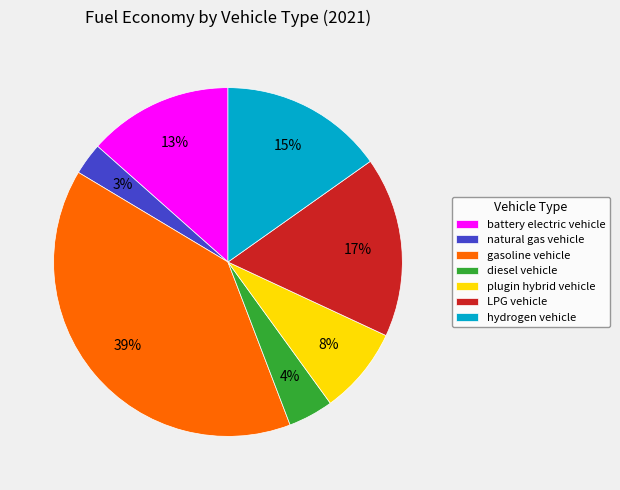

Is the sum of diesel vehicle and battery electric vehicle greater than half?

No